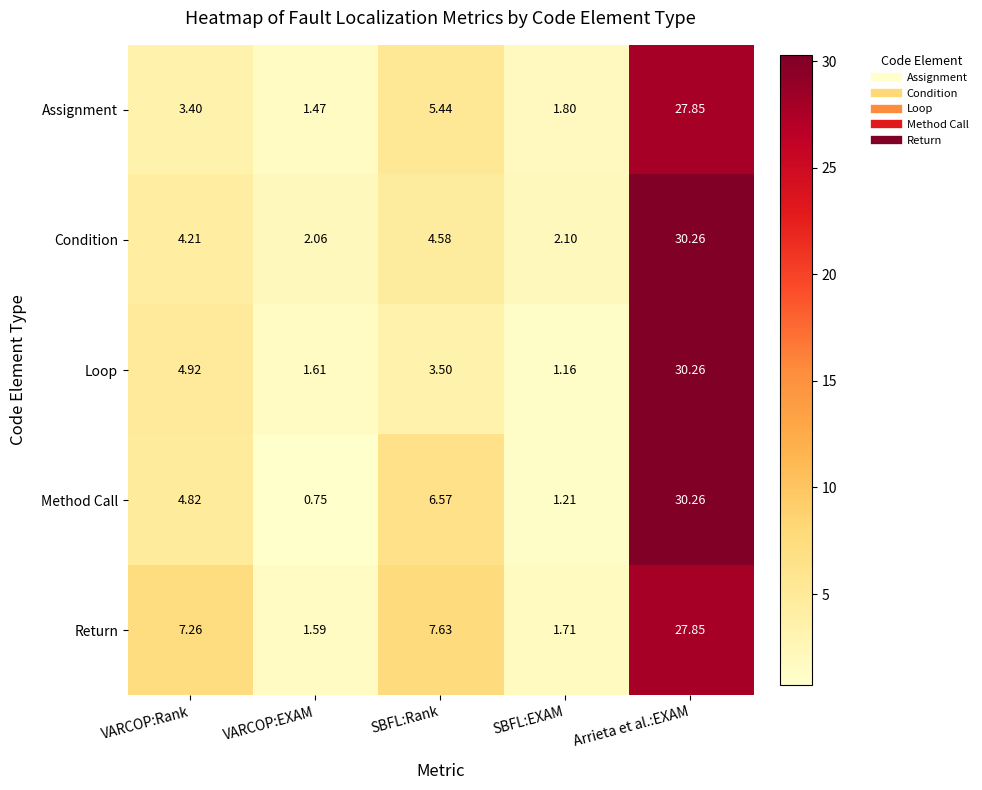

Which category has the highest value in the Condition series?

Arrieta et al.:EXAM